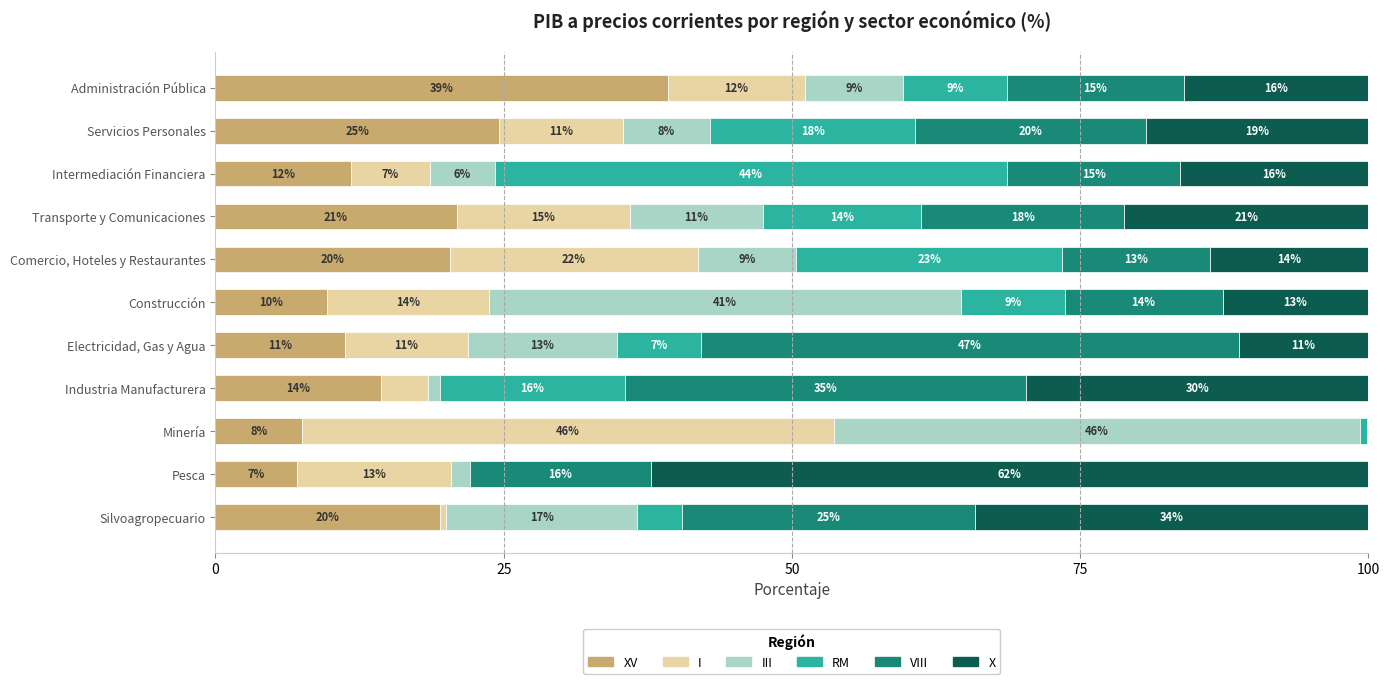

Which series has the largest range (max minus min)?

X